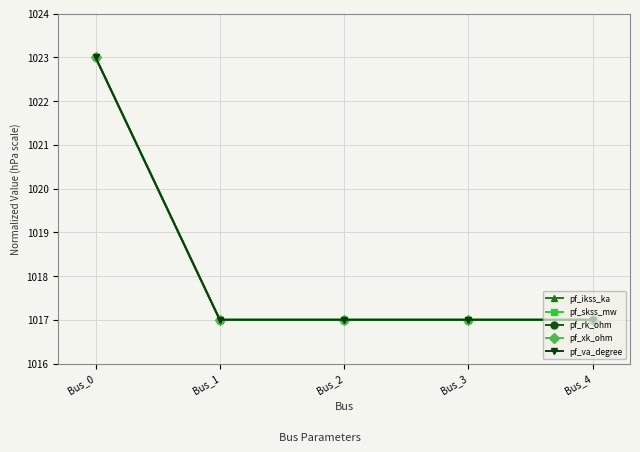

True or false: pf_ikss_ka and pf_rk_ohm cross at least once.

False